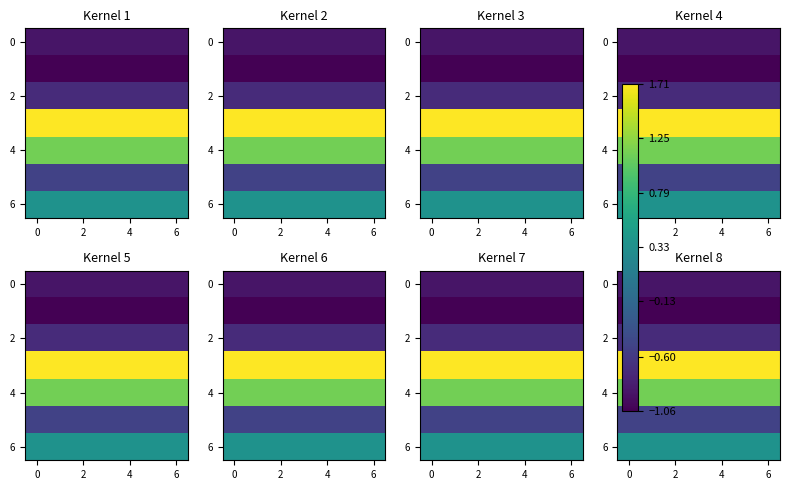

At which label does 6 reach its minimum?

2